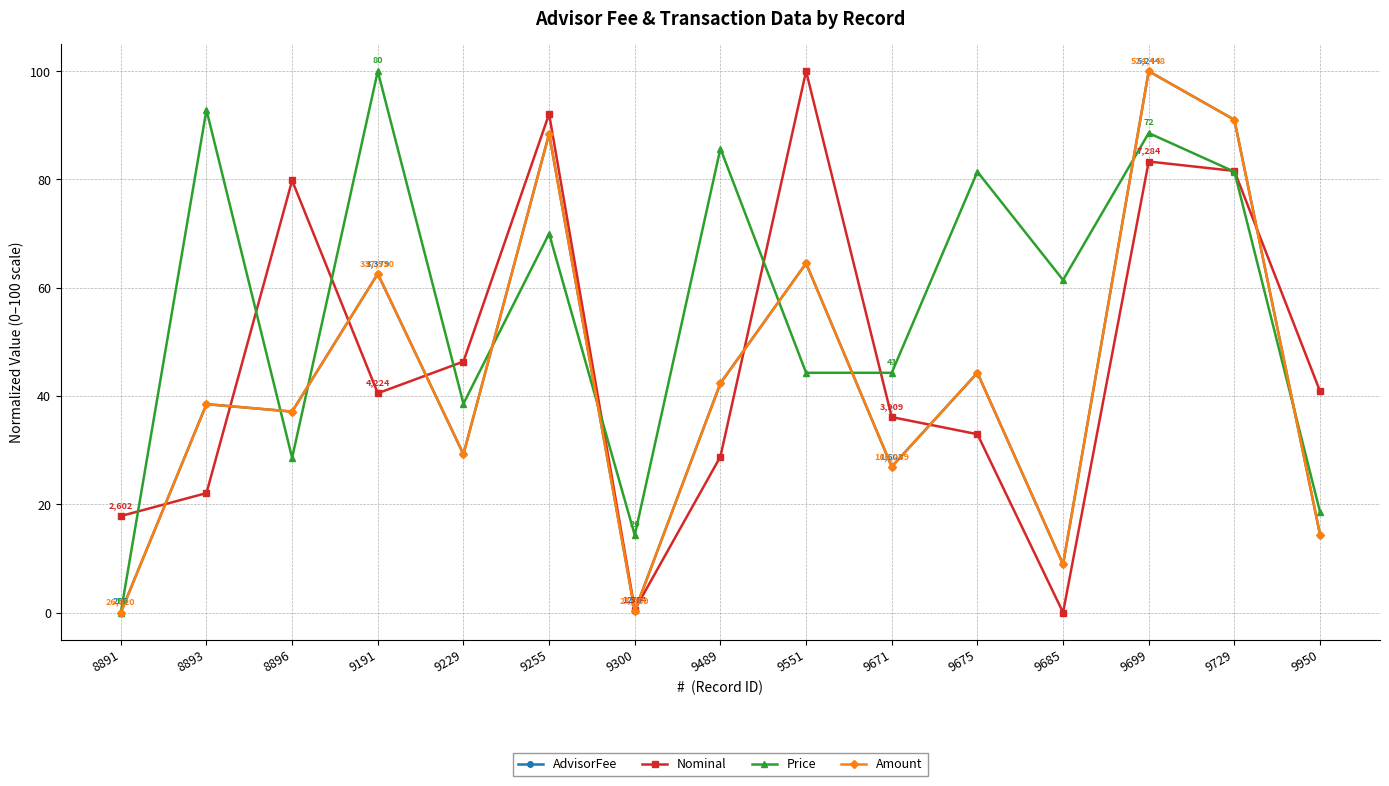

What is the greatest value displayed?

100.0